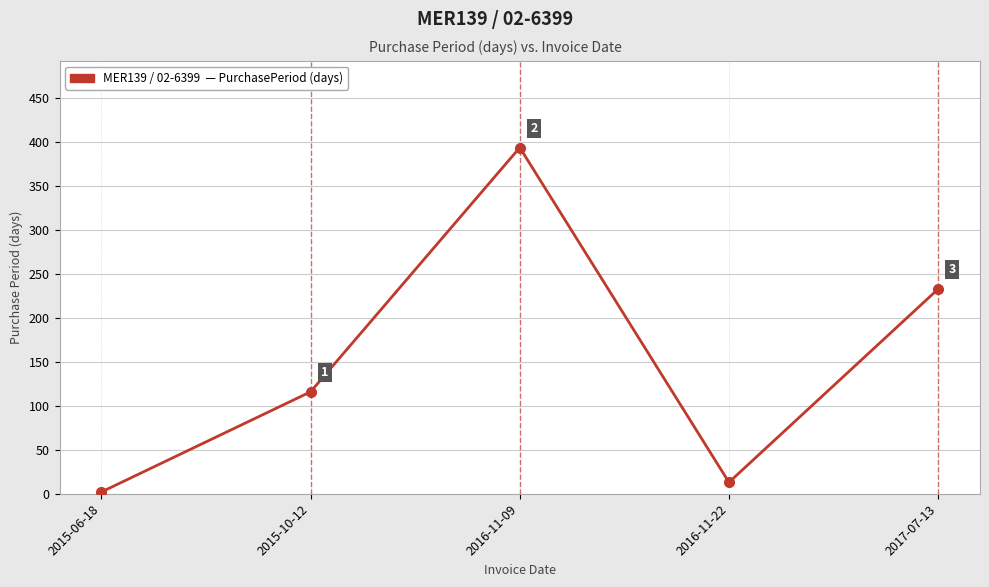

Reading right to left, transcribe all the data shown in this chart.

2017-07-13=233	2016-11-22=13	2016-11-09=394	2015-10-12=116	2015-06-18=2